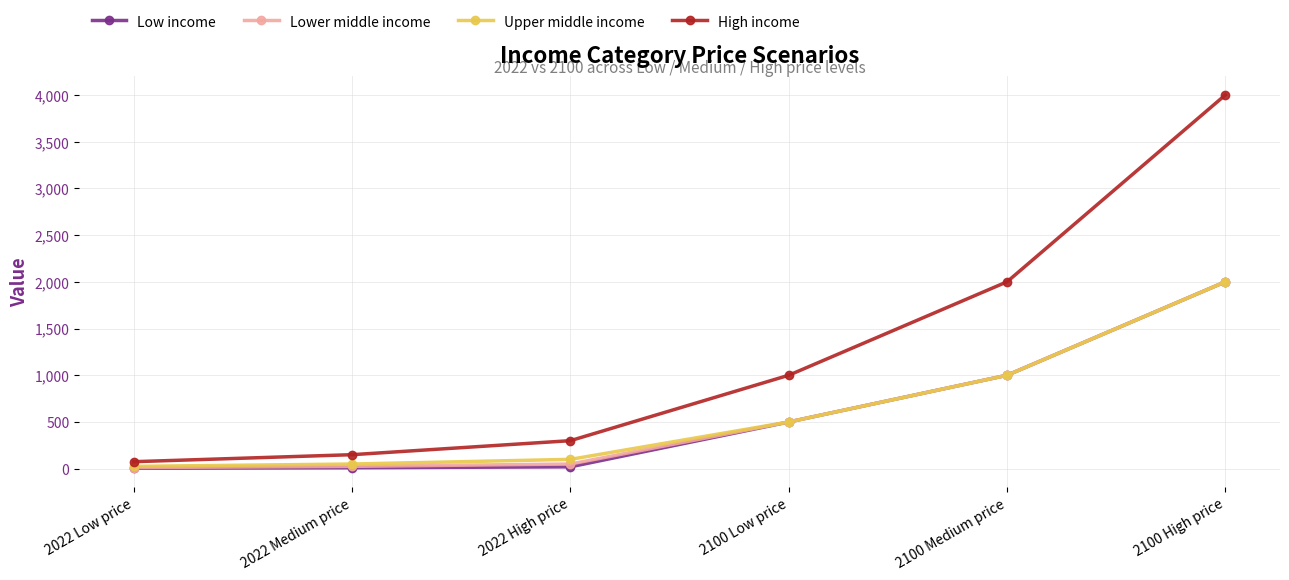

At which label does High income reach its minimum?

2022 Low price